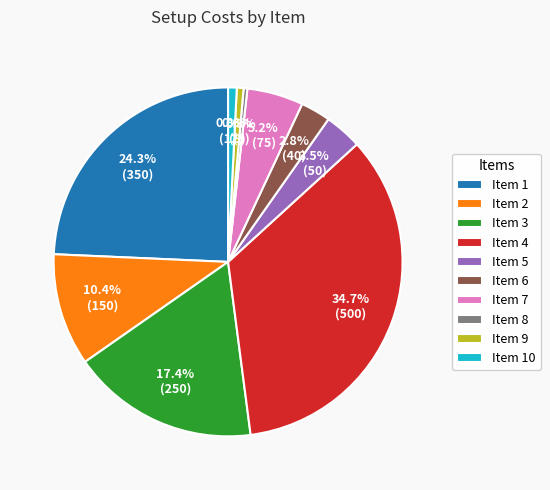

Does Item 4 account for over 50% of the chart?

No